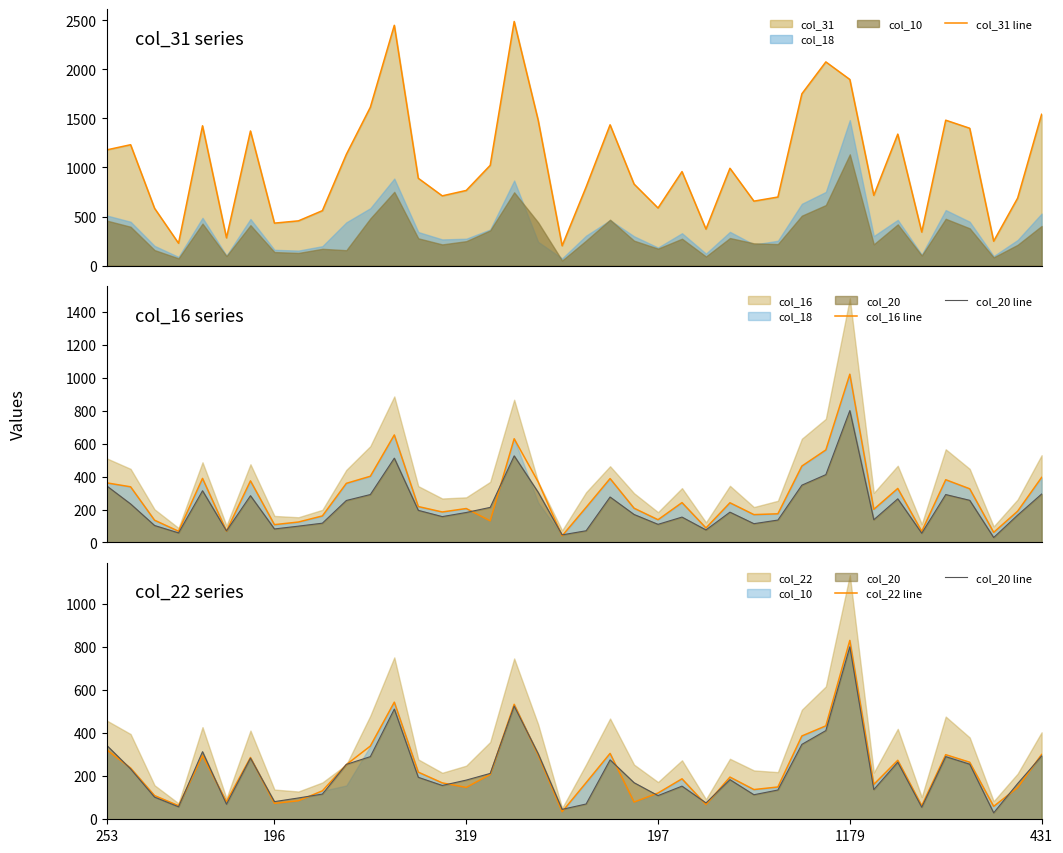

How many values in the col_20 line series exceed 184?

19